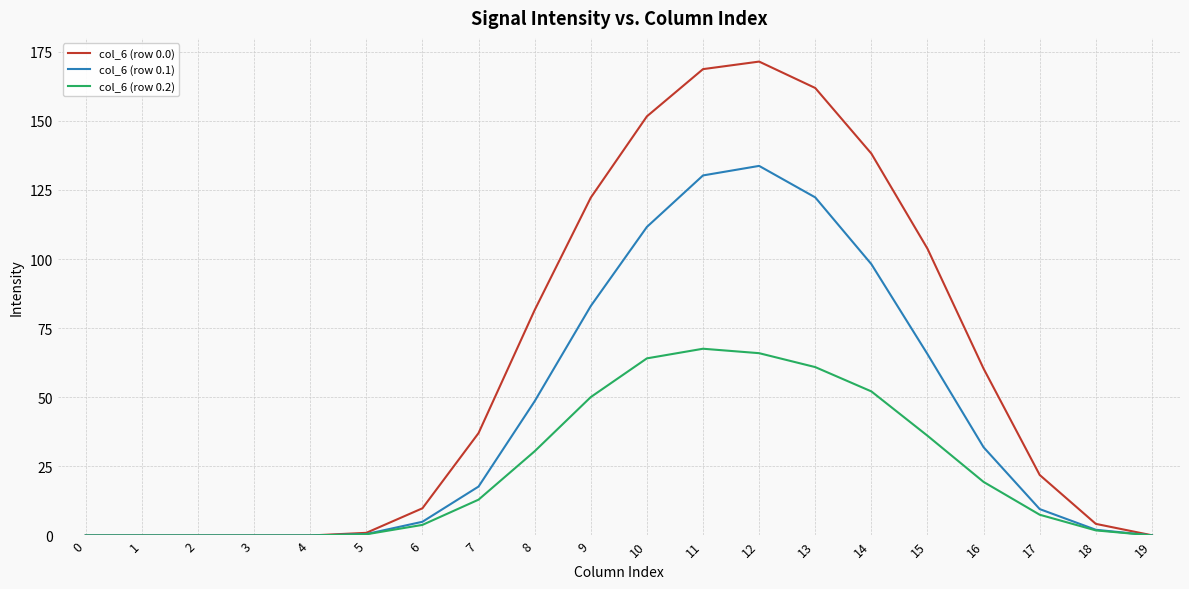

The col_6 (row 0.1) series shows -67.0 at 2. True or false?

False